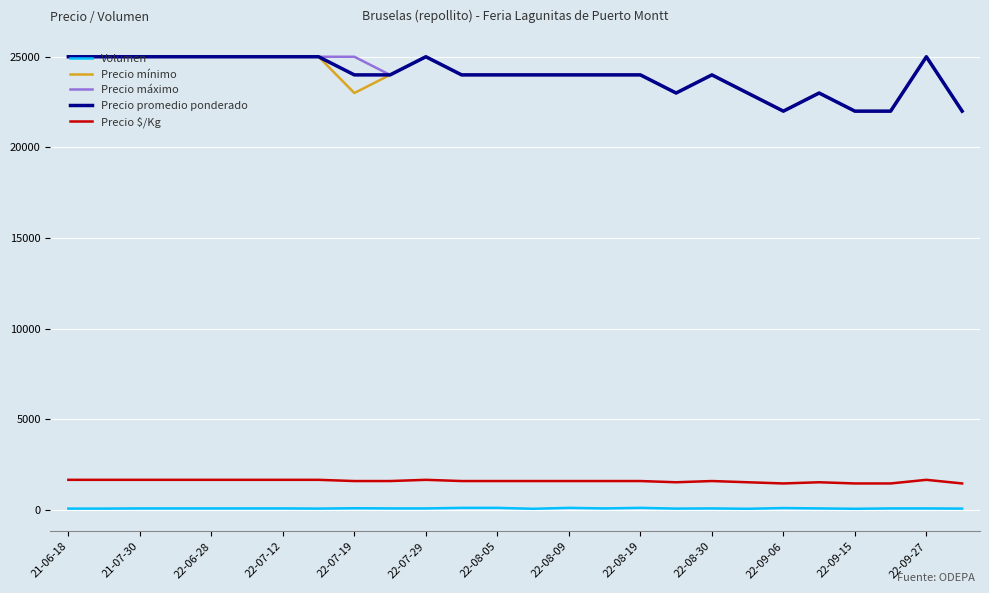

How many lines are shown in the chart?

5